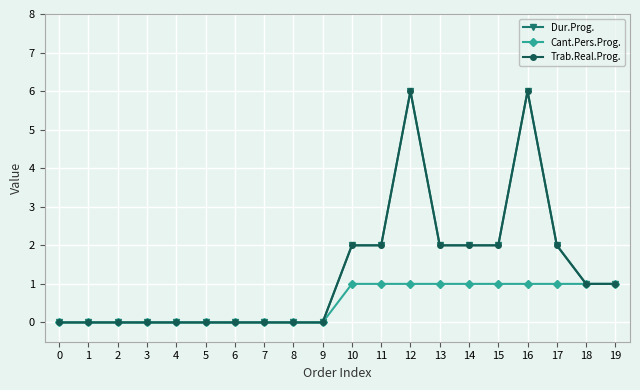

Is this an area chart (filled region under the line)?

No